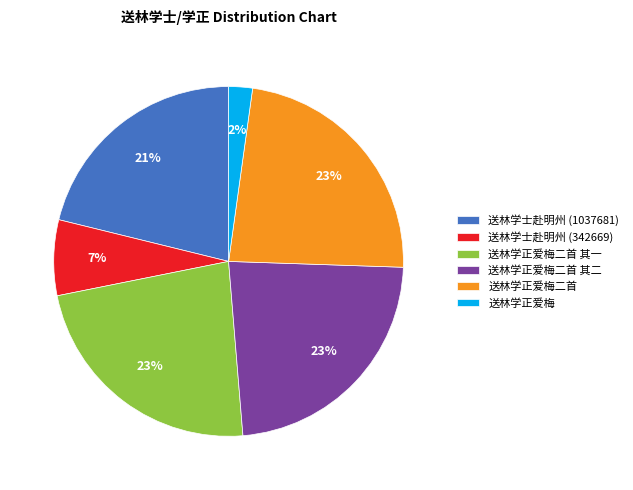

Is the sum of 送林学士赴明州 (1037681) and 送林学正爱梅二首 其二 greater than half?

No